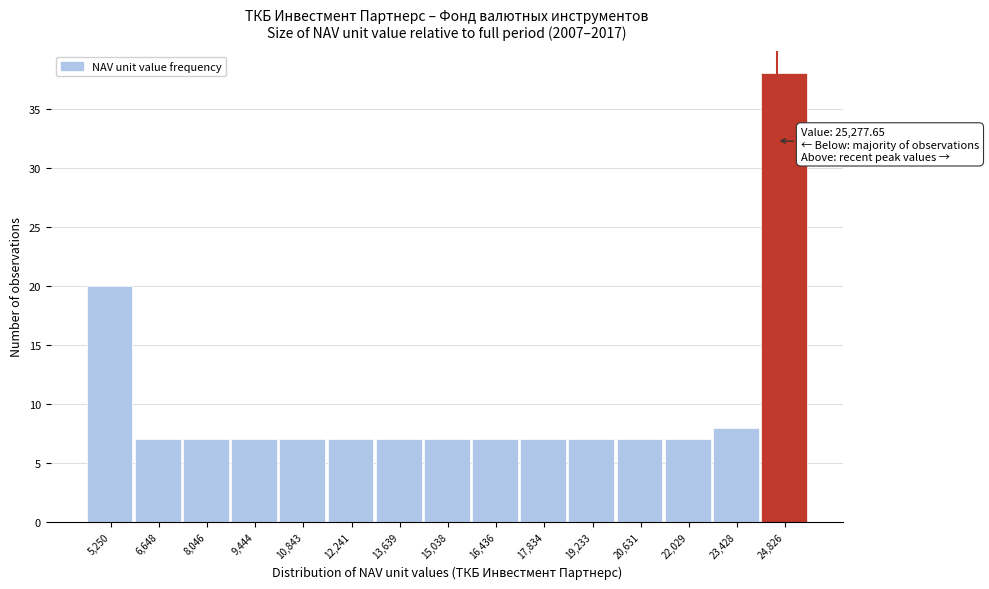

Reading left to right, list all the values displayed in this chart.

5,250=20	6,648=7	8,046=7	9,444=7	10,843=7	12,241=7	13,639=7	15,038=7	16,436=7	17,834=7	19,233=7	20,631=7	22,029=7	23,428=8	24,826=38